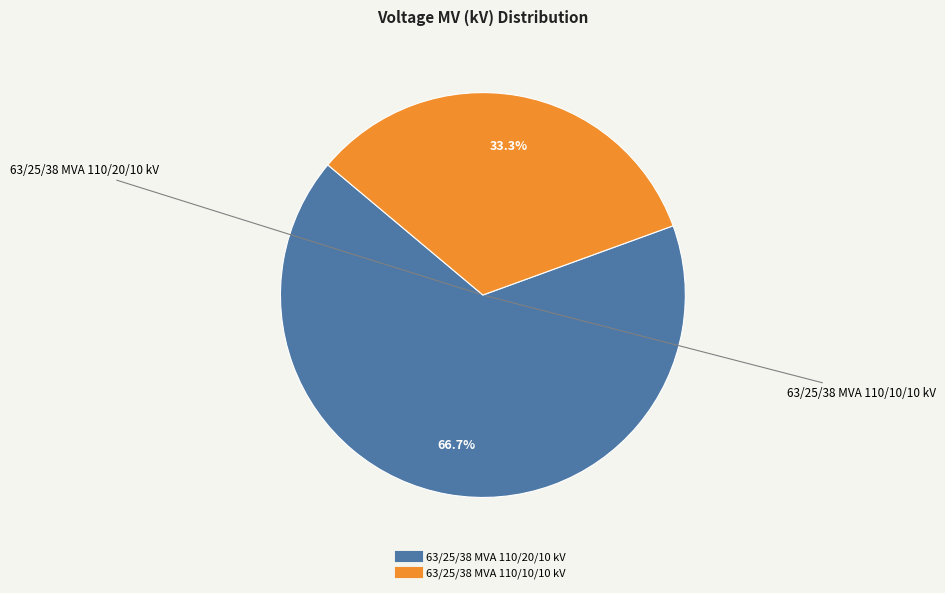

True or false: 63/25/38 MVA 110/10/10 kV accounts for 33% of the total.

True